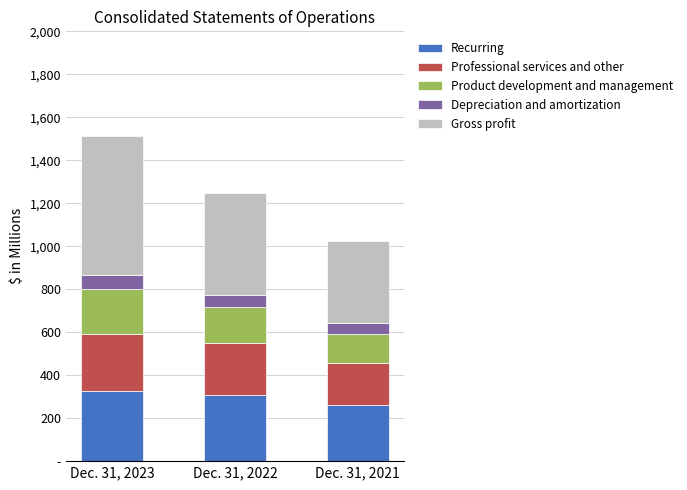

Does the chart contain stacked bars?

Yes